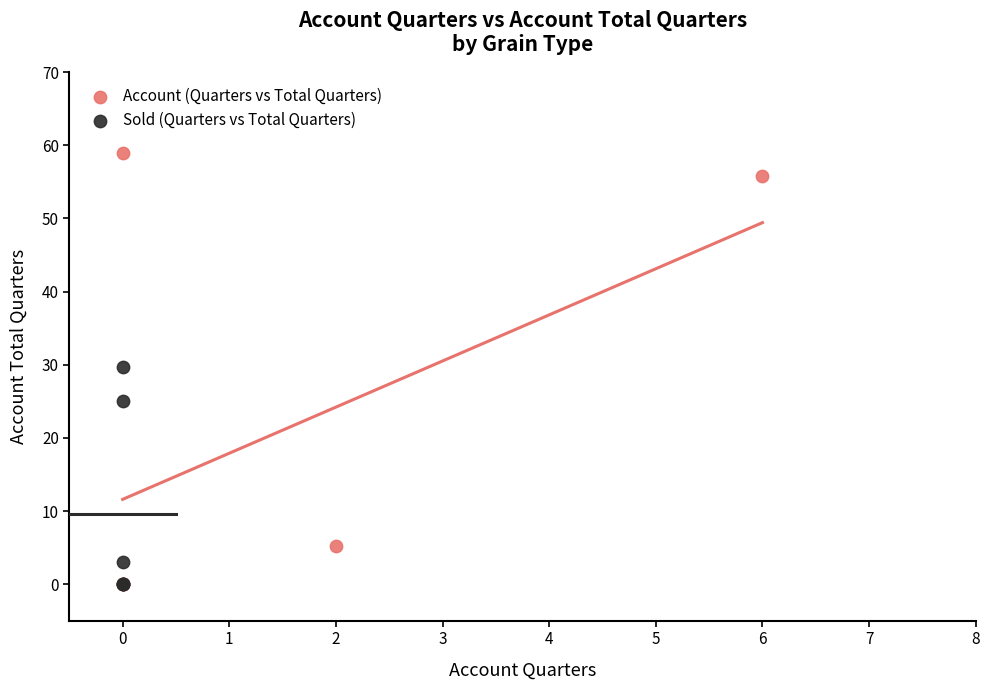

What are all the series names shown in the legend?

Account (Quarters vs Total Quarters), Sold (Quarters vs Total Quarters)